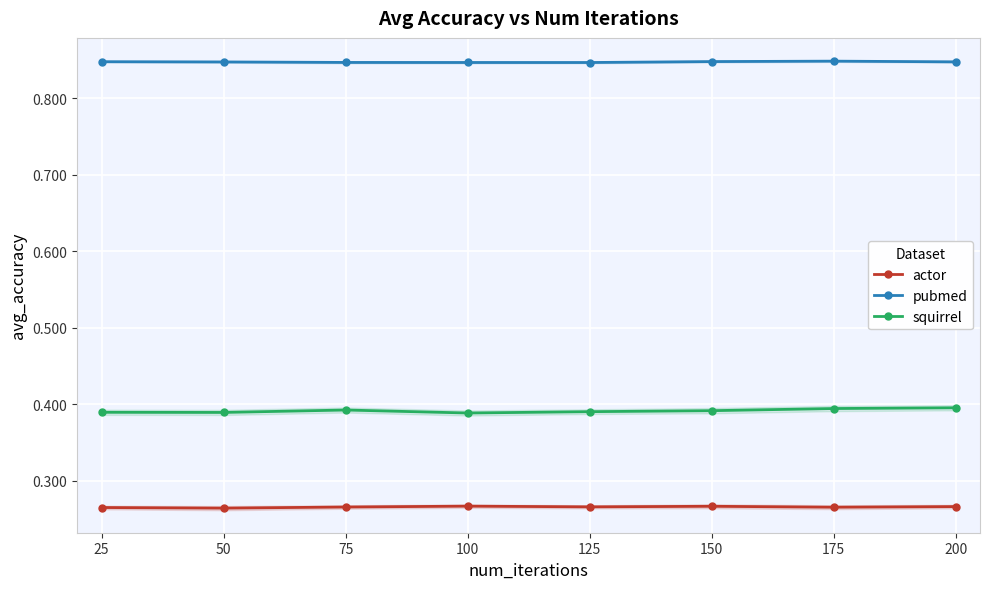

What is the average value of the pubmed series?

0.8